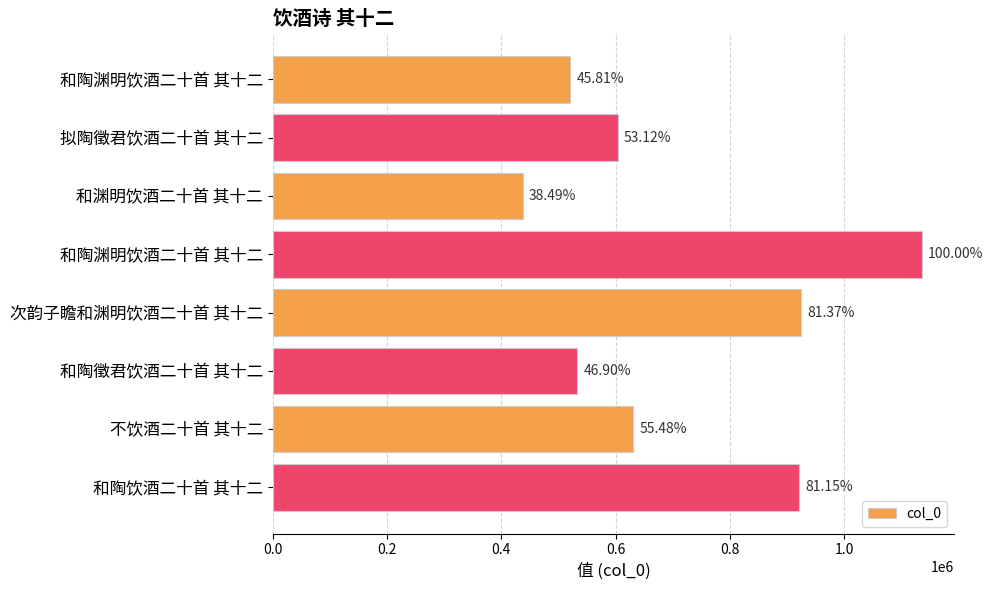

What is the average value?

713381